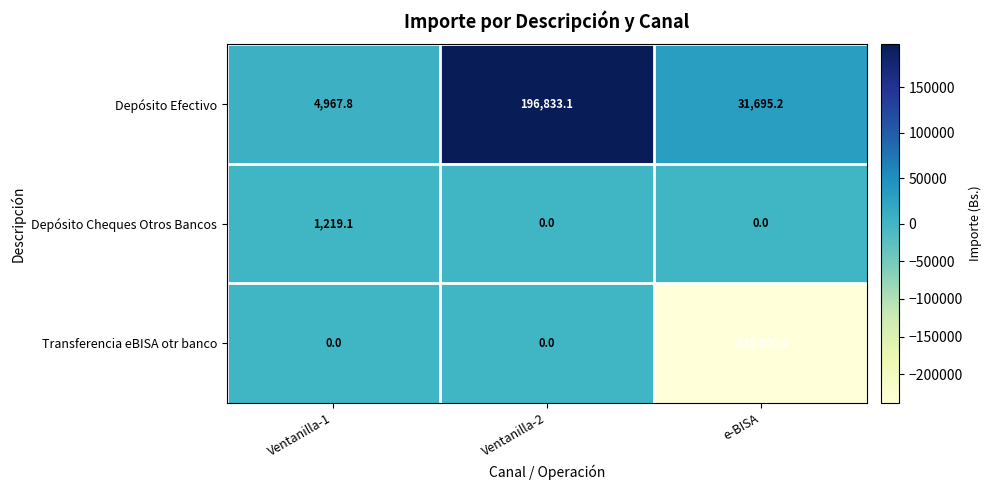

How many data points in Depósito Cheques Otros Bancos are above 0?

1